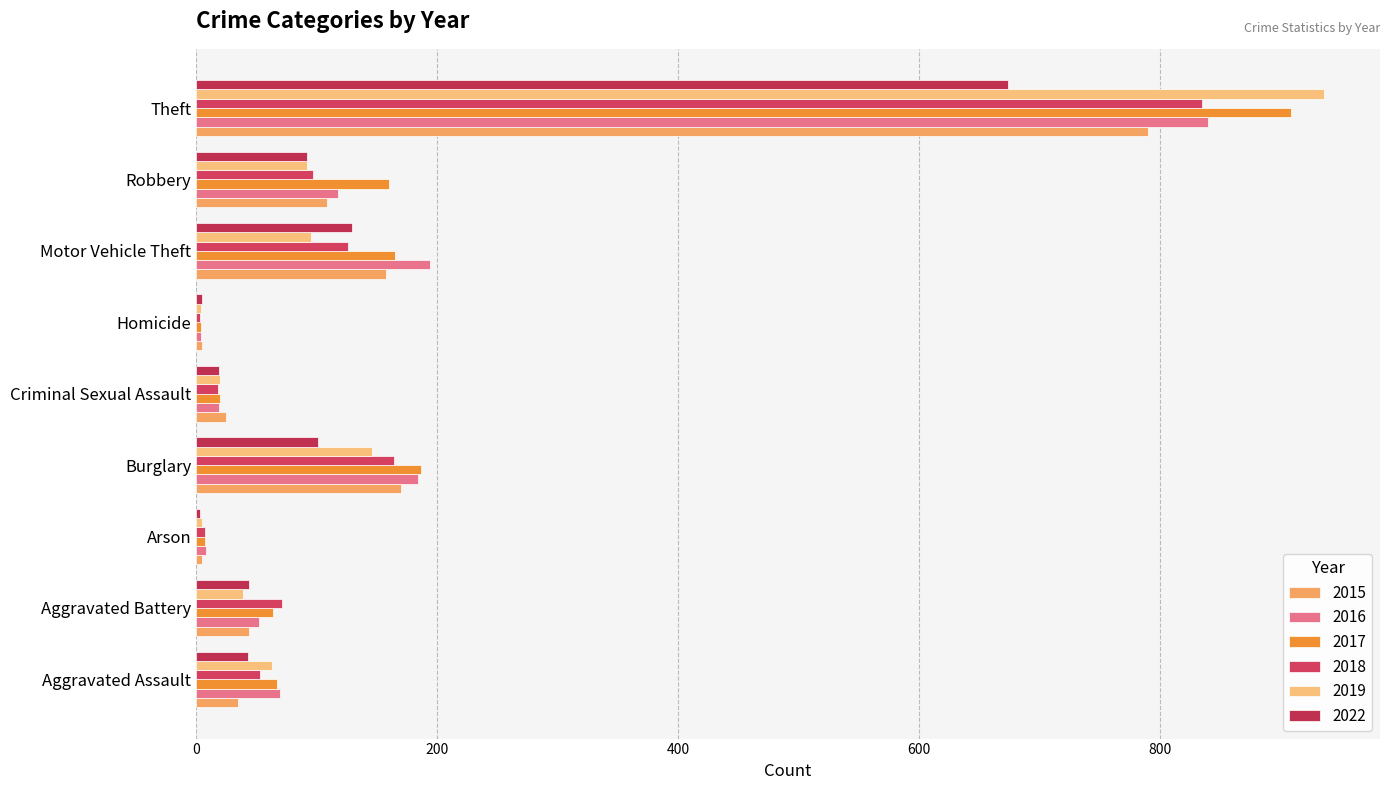

The 2017 series shows 64 at Aggravated Battery. True or false?

True